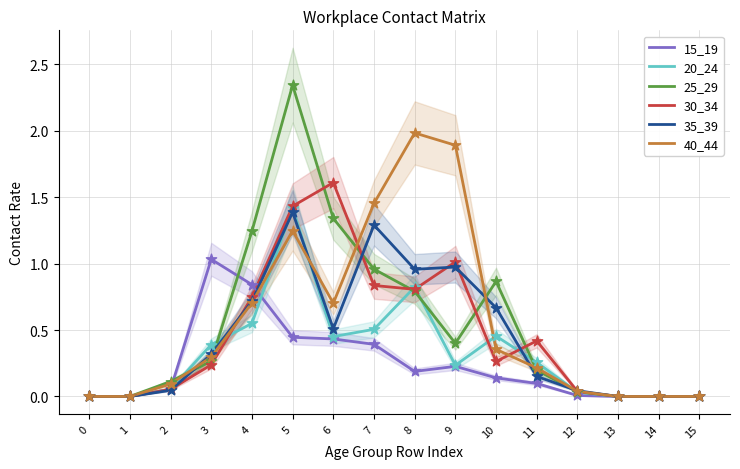

Is the value of 20_24 at 10 greater than the value of 35_39 at 4?

No